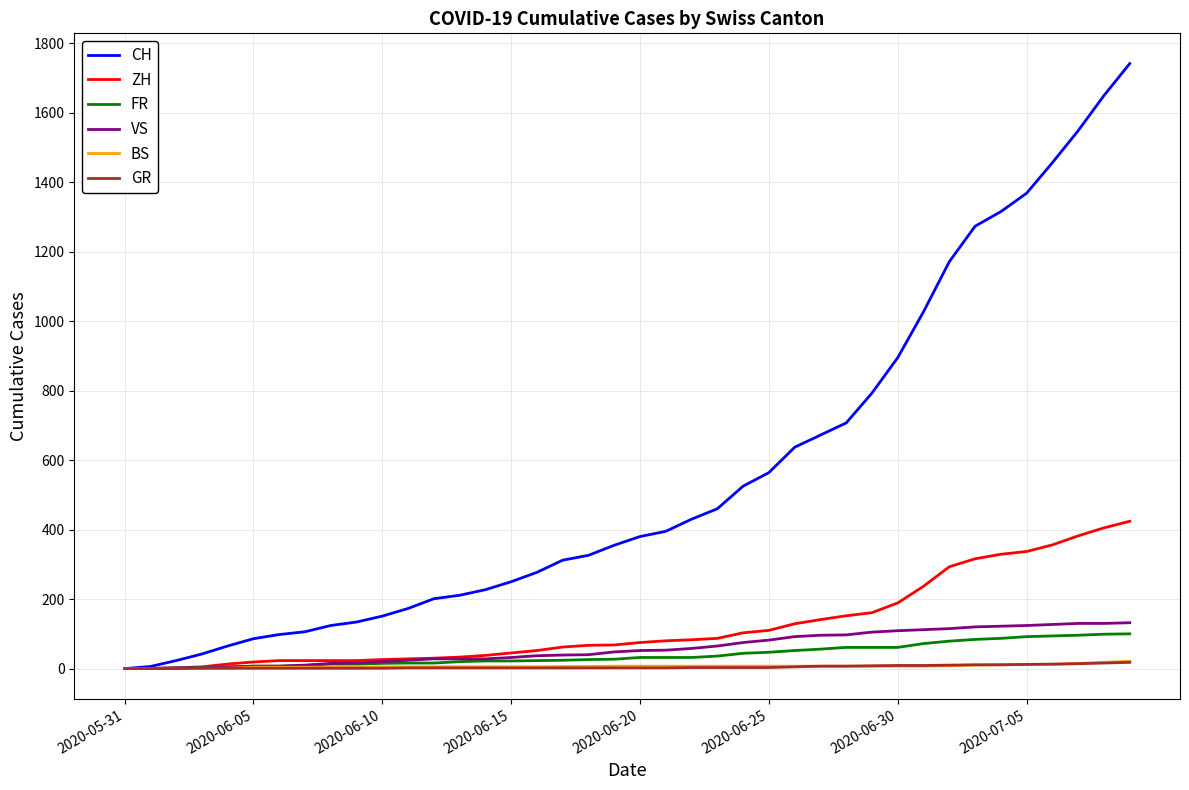

Which series has the largest total across all categories?

CH